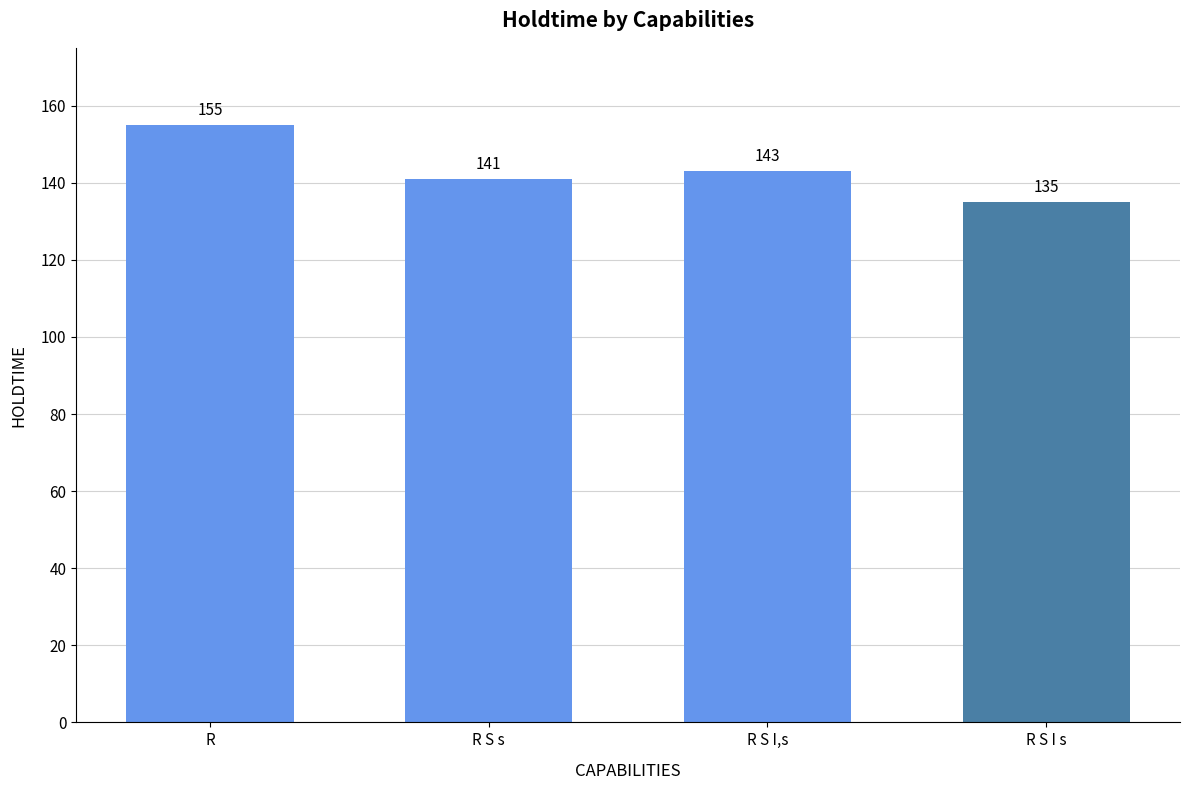

Is it true that the value at R S s is 141?

True